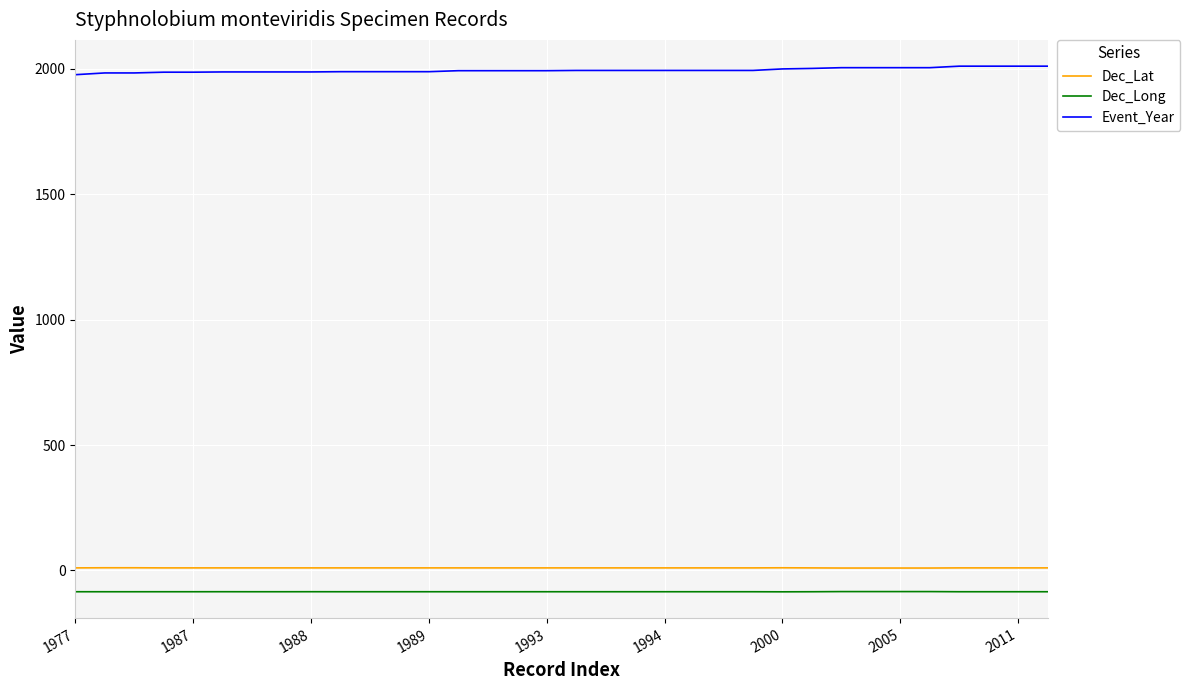

What is the minimum value shown in the chart?

-85.1